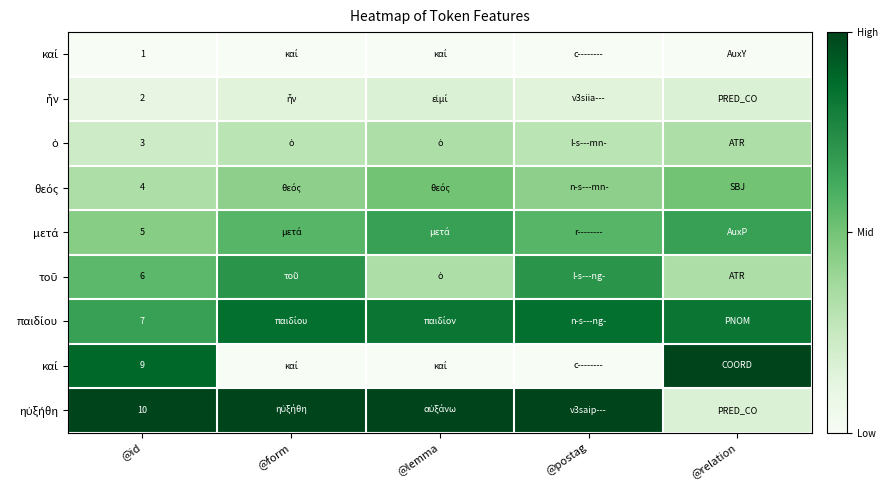

At which category does the chart reach its minimum across all series?

@id